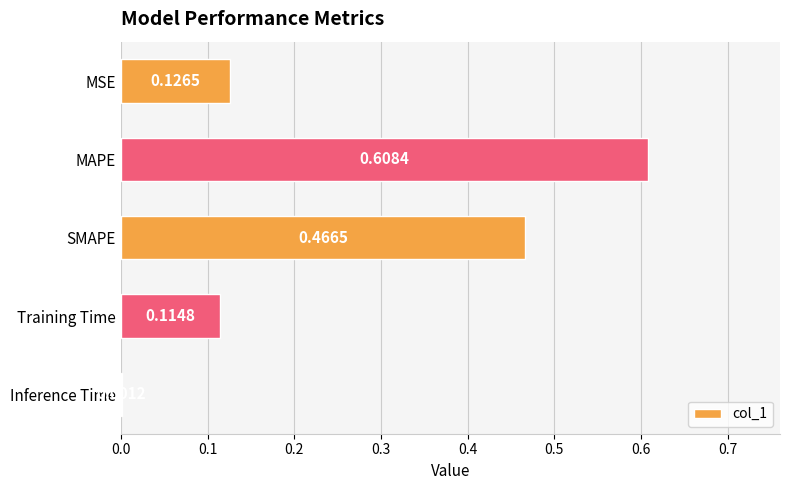

Between MAPE and Inference Time, which is larger?

MAPE